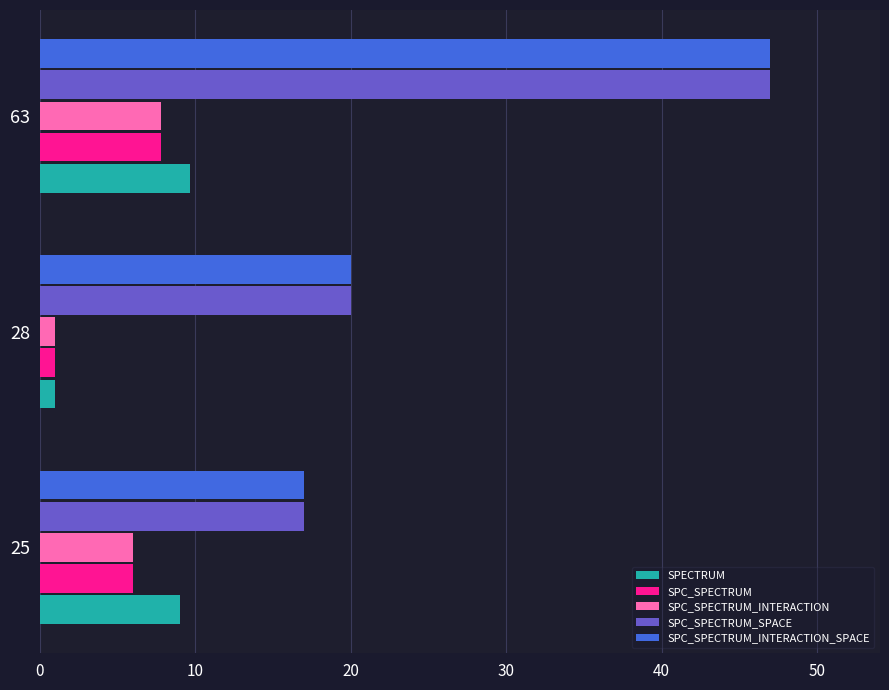

At which category is the sum across all series the highest?

63